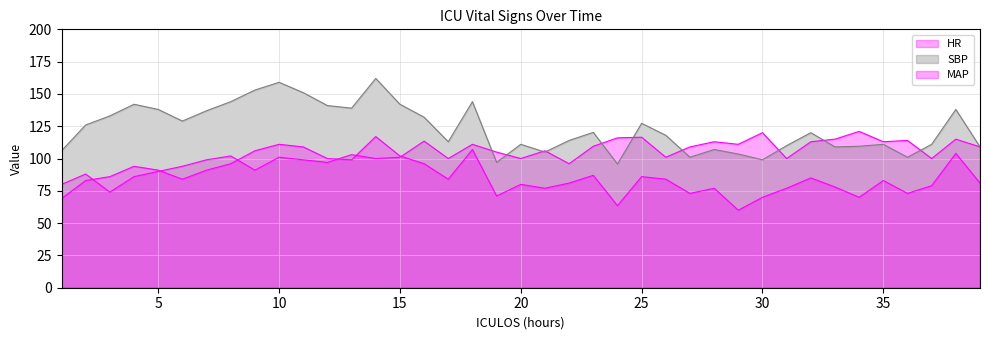

At how many categories does at least one series exceed 69?

39